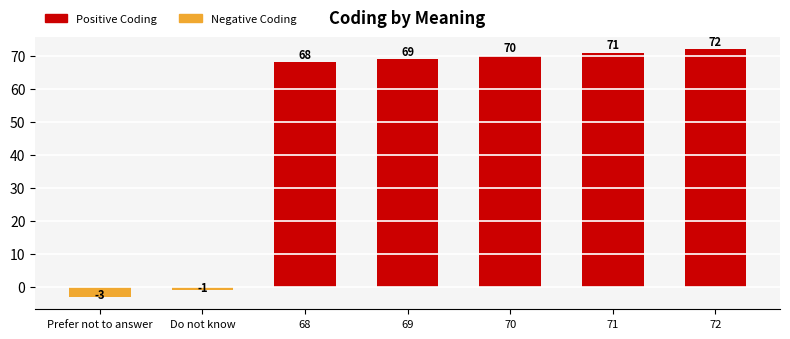

Rank the categories by value from highest to lowest.

72, 71, 70, 69, 68, Do not know, Prefer not to answer